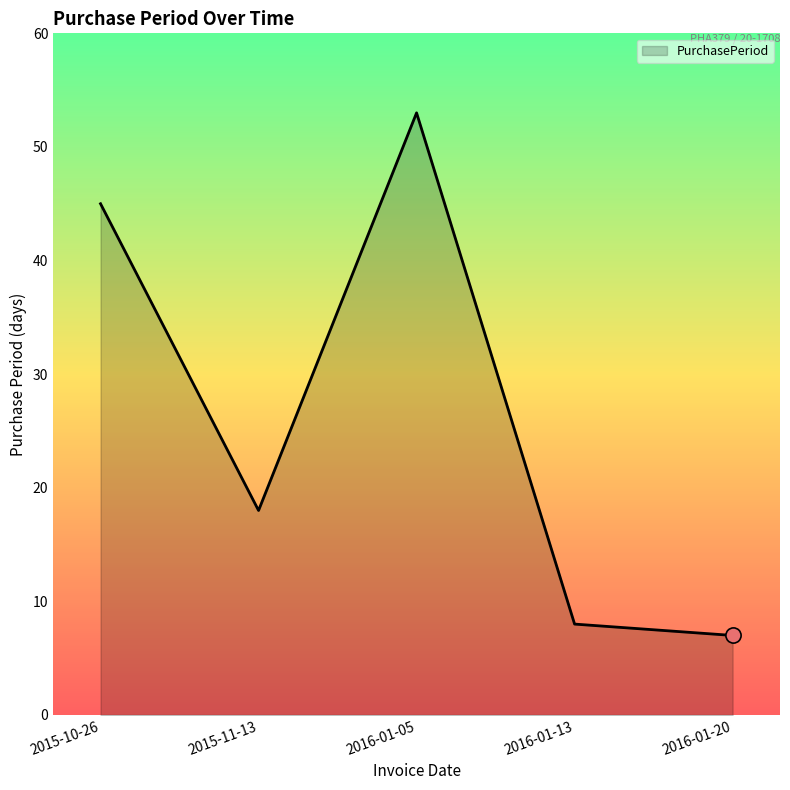

What is the ratio of the value at 2015-10-26 to the value at 2016-01-13?

5.6